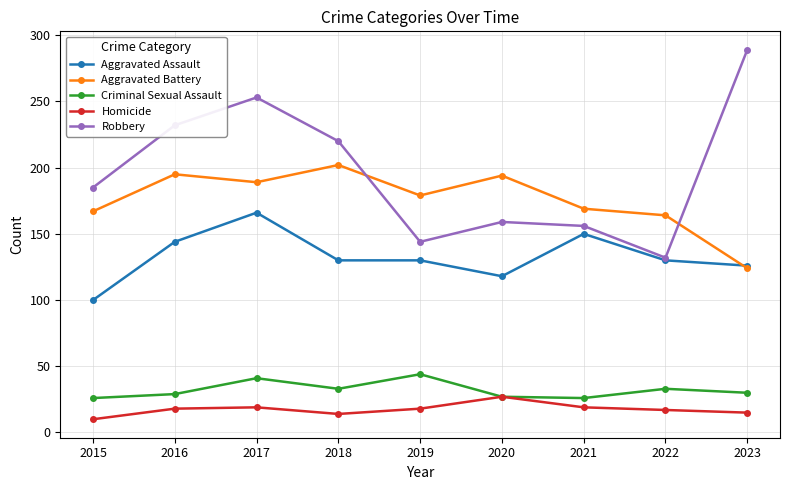

What is the difference between the maximum and minimum values in the Aggravated Assault series?

66